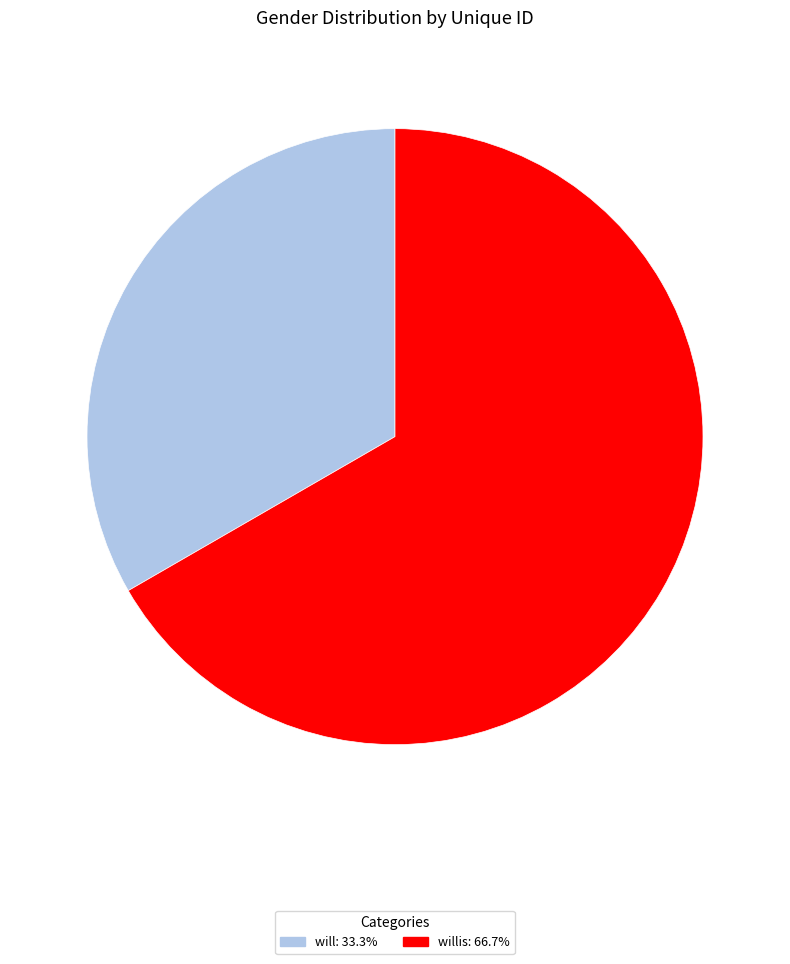

Combined, do will: 33.3% and willis: 66.7% account for over 50%?

Yes